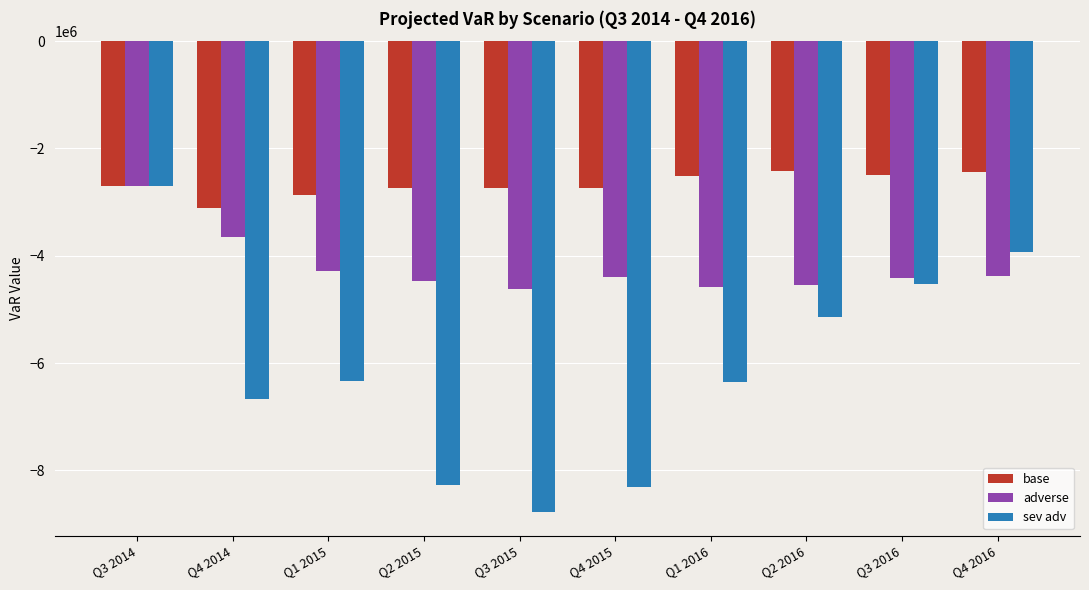

What value does the adverse series have at Q2 2016, to the nearest 10?

-4540340